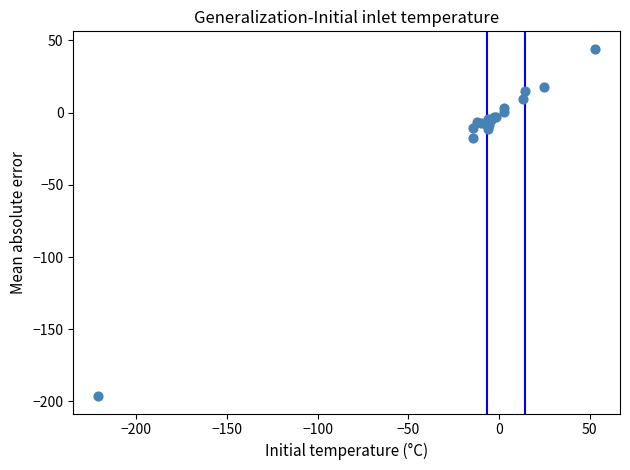

What Y value in the scatter plot is closest to -76?

-17.8